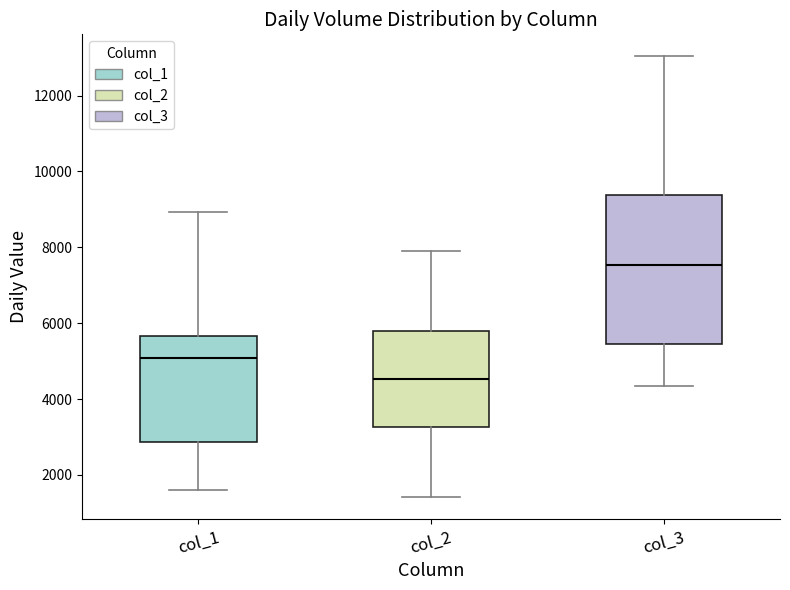

Reading left to right, read every box against the y-axis: the position of its median line, the range the box covers, and the ends of its whiskers. The values are not printed on the chart, so give them approximately, as read against the axis.

col_1: median 5000, box 2800 to 5600, whiskers 1600 to 9000
col_2: median 4600, box 3200 to 5800, whiskers 1400 to 8000
col_3: median 7600, box 5400 to 9400, whiskers 4400 to 13000